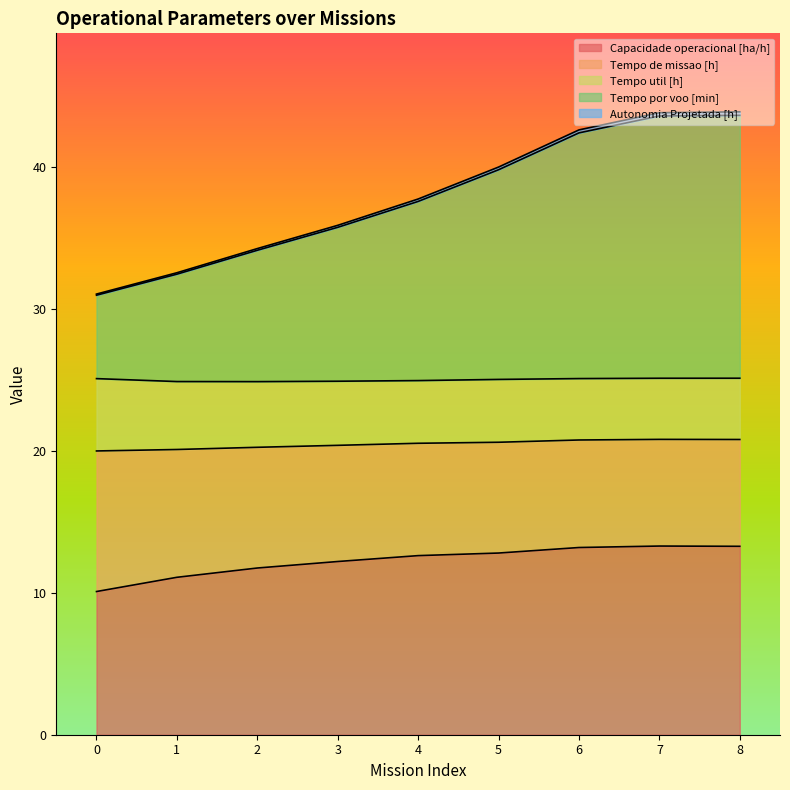

How many lines are shown in the chart?

5